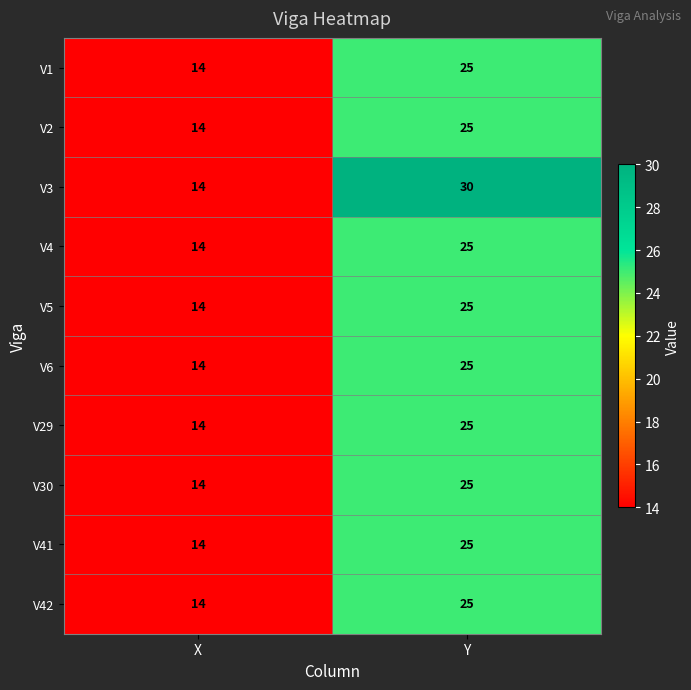

What is the total value across all series at X?

140